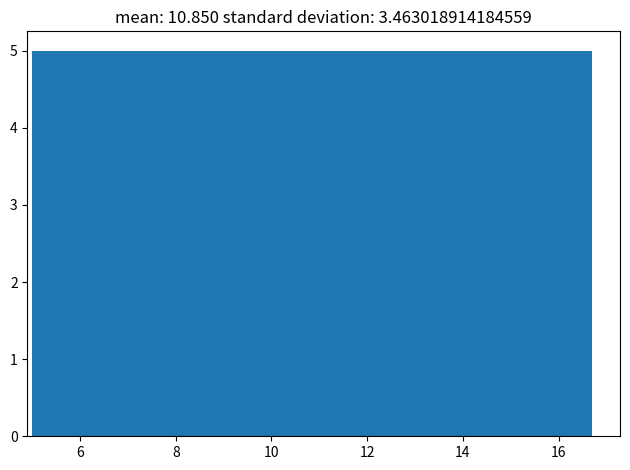

Reading left to right, list every bar in this chart as the range it spans on the x-axis followed by its height. Neither the bar edges nor the heights are printed on the chart, so give them approximately, as read against the axes.

5.0 to 6.4: 5
6.4 to 8.0: 5
8.0 to 9.4: 5
9.4 to 10.8: 5
10.8 to 12.4: 5
12.4 to 13.8: 5
13.8 to 15.2: 5
15.2 to 16.8: 5